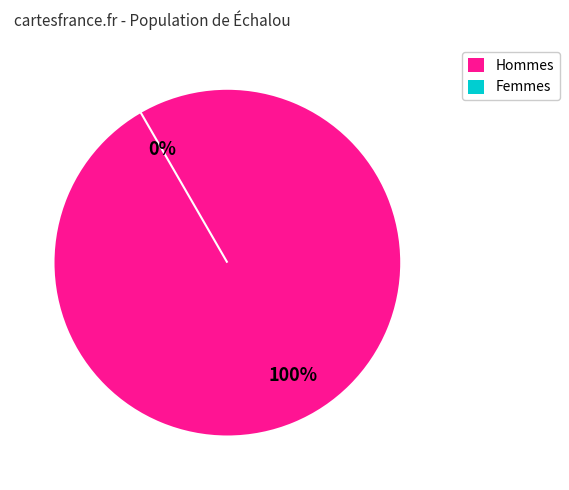

Does 2 account for over 50% of the chart?

No